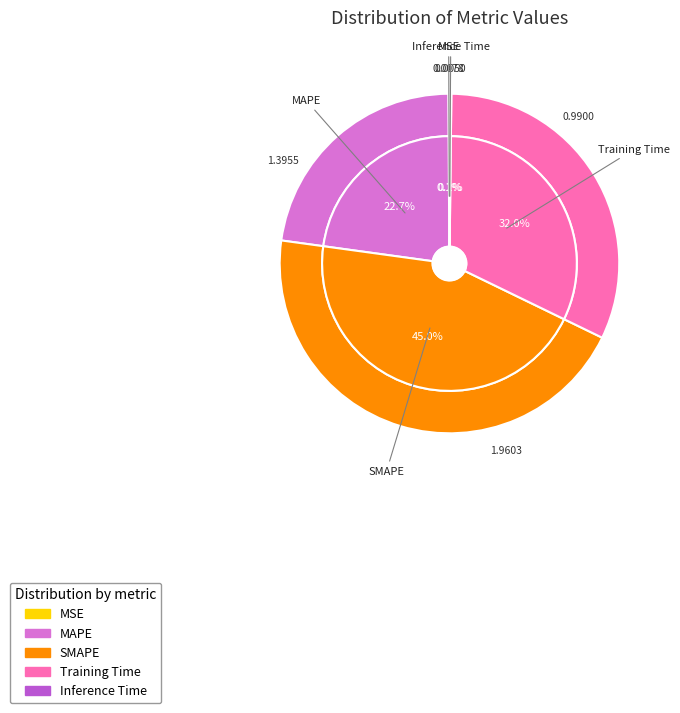

Which category has the biggest portion of the pie?

SMAPE